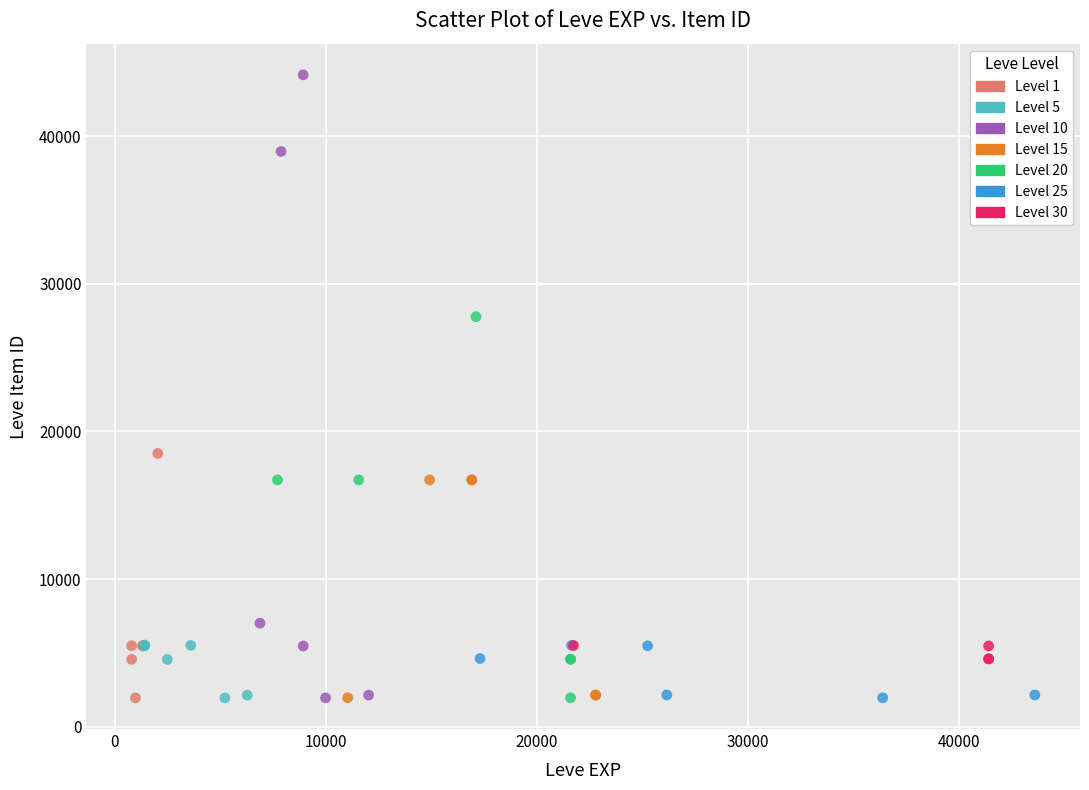

Which series has the largest Y range (max minus min)?

Level 10